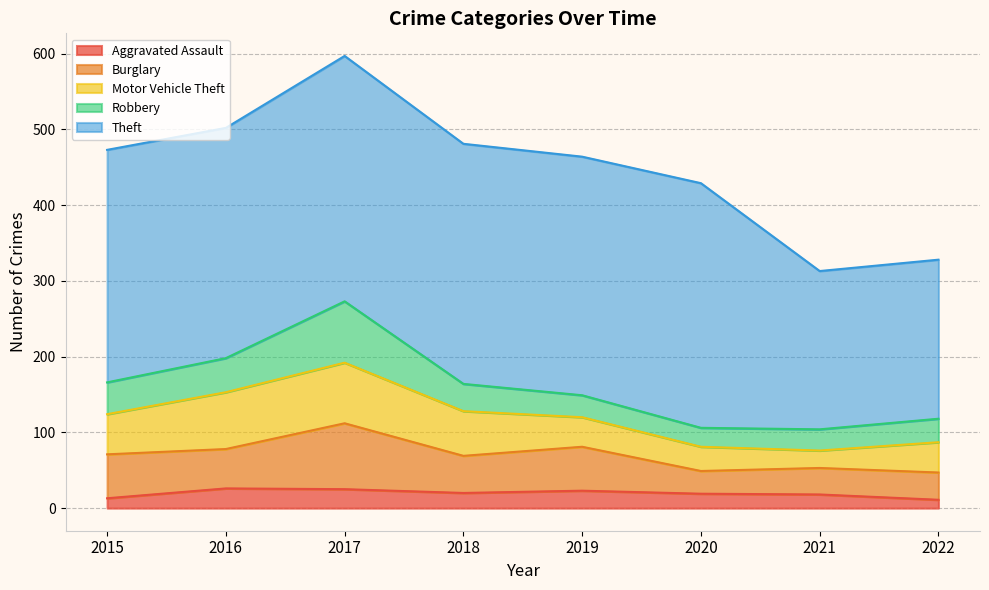

Where does the Motor Vehicle Theft series first go above 53?

2016